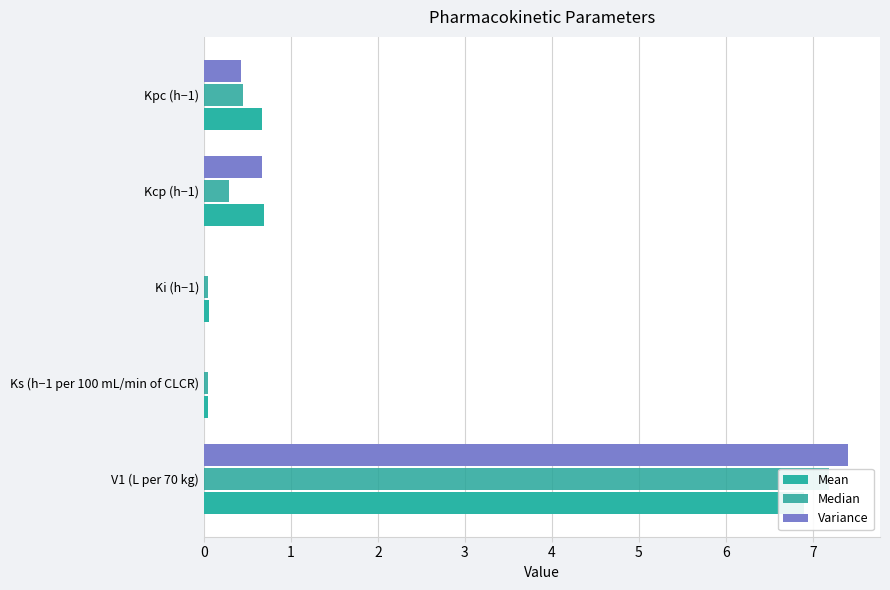

Are the bars grouped side by side (vs. stacked)?

Yes